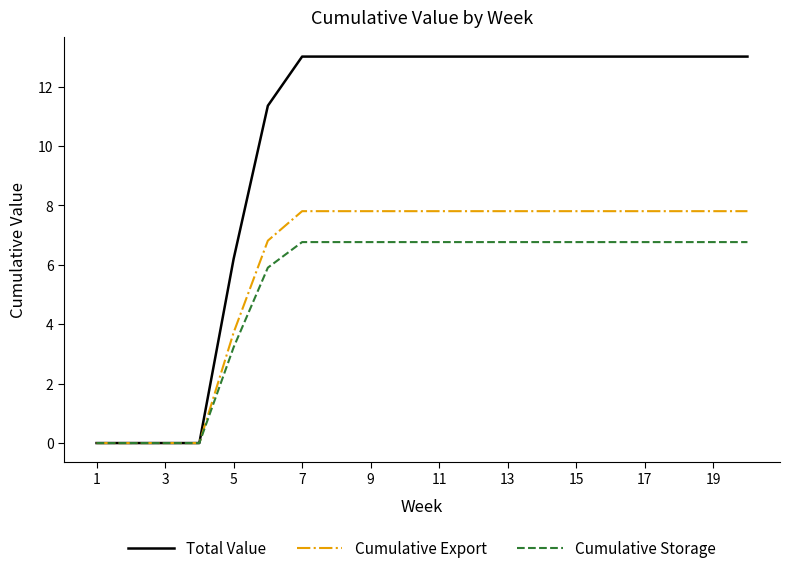

Which series has the largest range (max minus min)?

Total Value